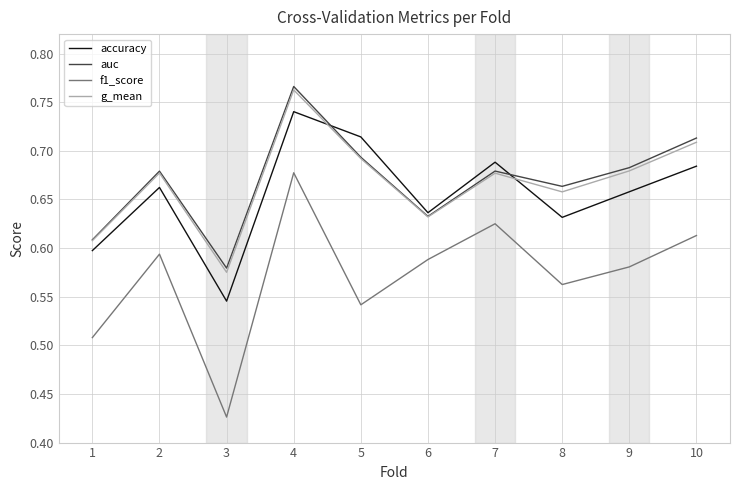

How many times do auc and accuracy cross each other?

2